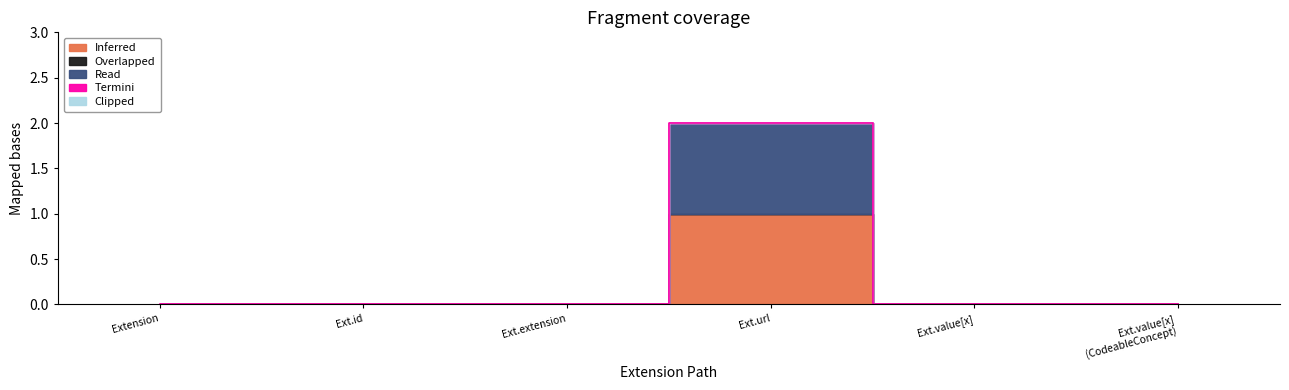

True or false: Clipped has more than 2 interior local peaks.

False